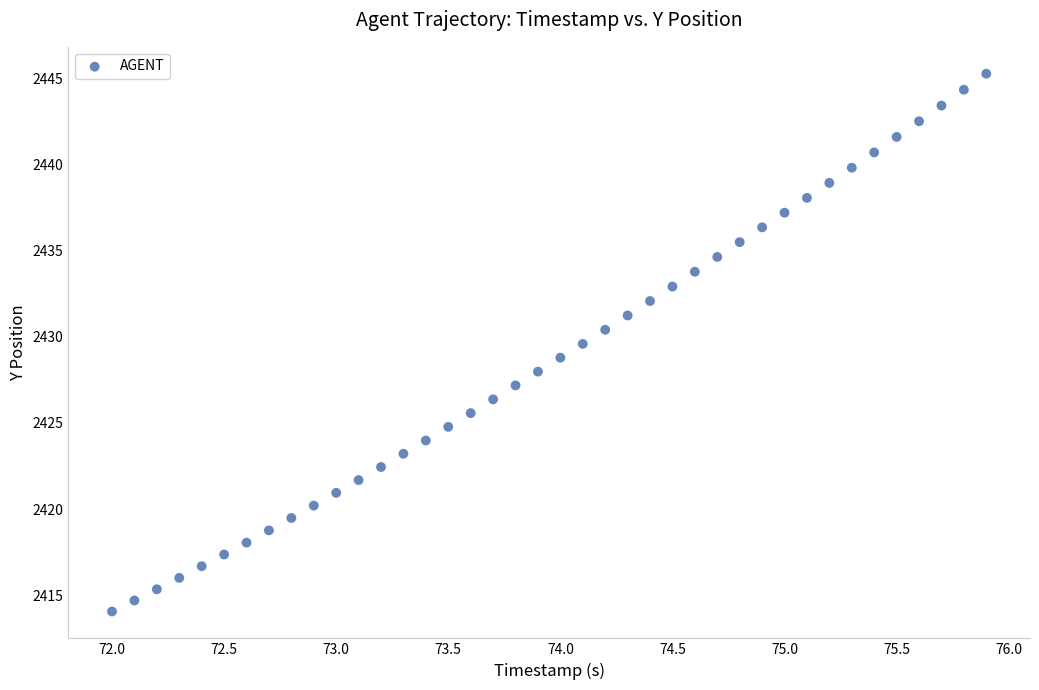

What is the range of Y values (max minus min)?

31.2